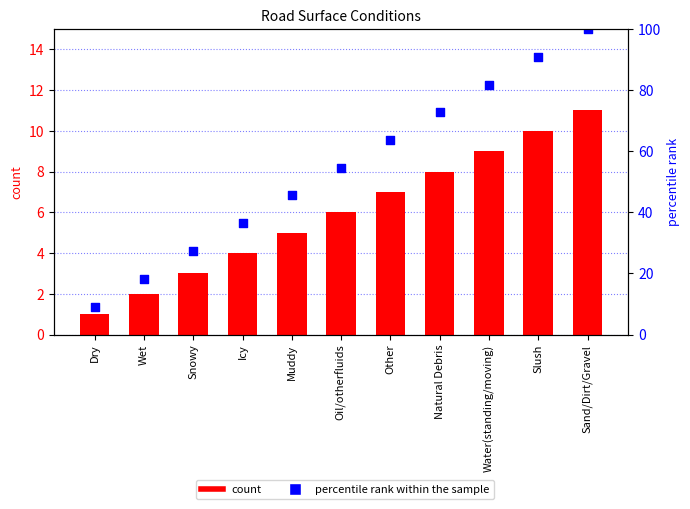

At how many categories does at least one series exceed 61?

5